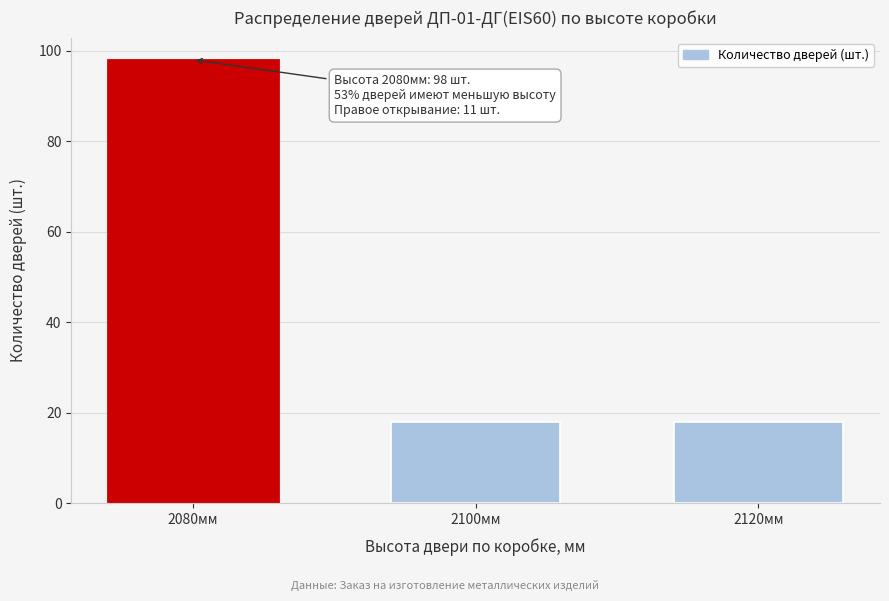

Reading left to right, list all the values displayed in this chart.

98	18	18